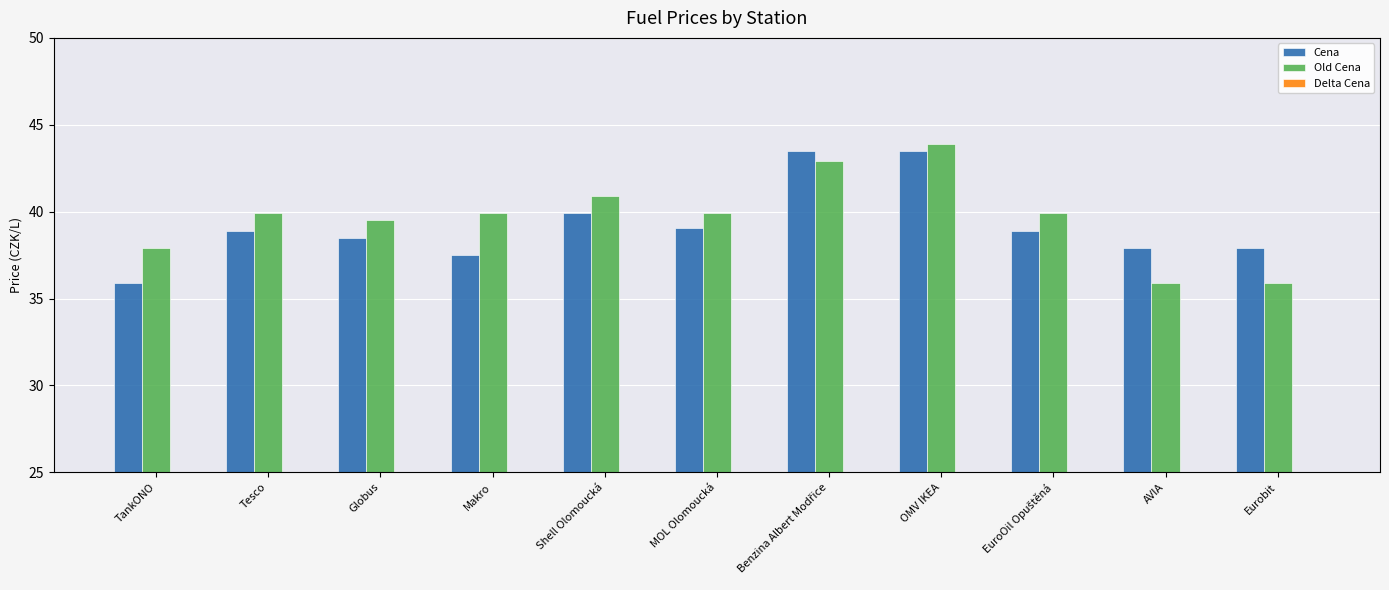

What is the smallest value displayed?

-2.4